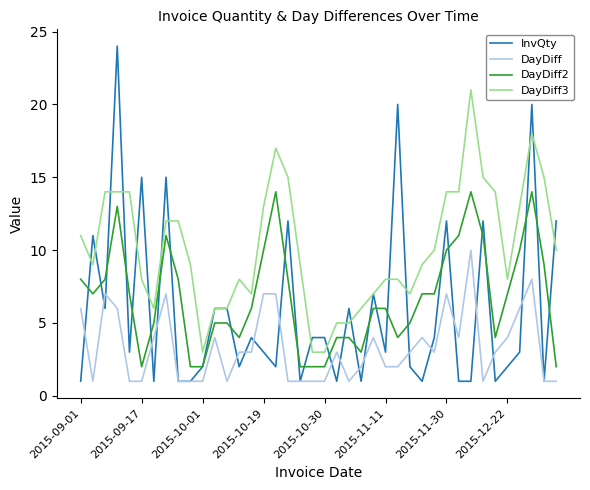

True or false: DayDiff2 and DayDiff3 cross at least once.

False